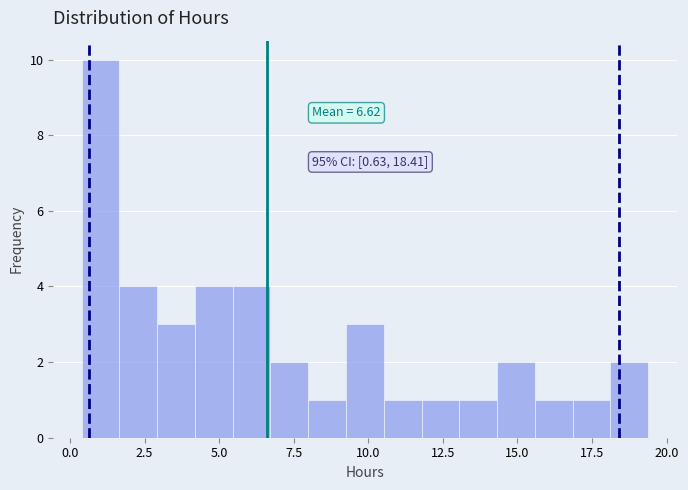

Around what value on the x-axis is the tallest bar? Give the approximate position of its centre, as read against the axis.

1.0